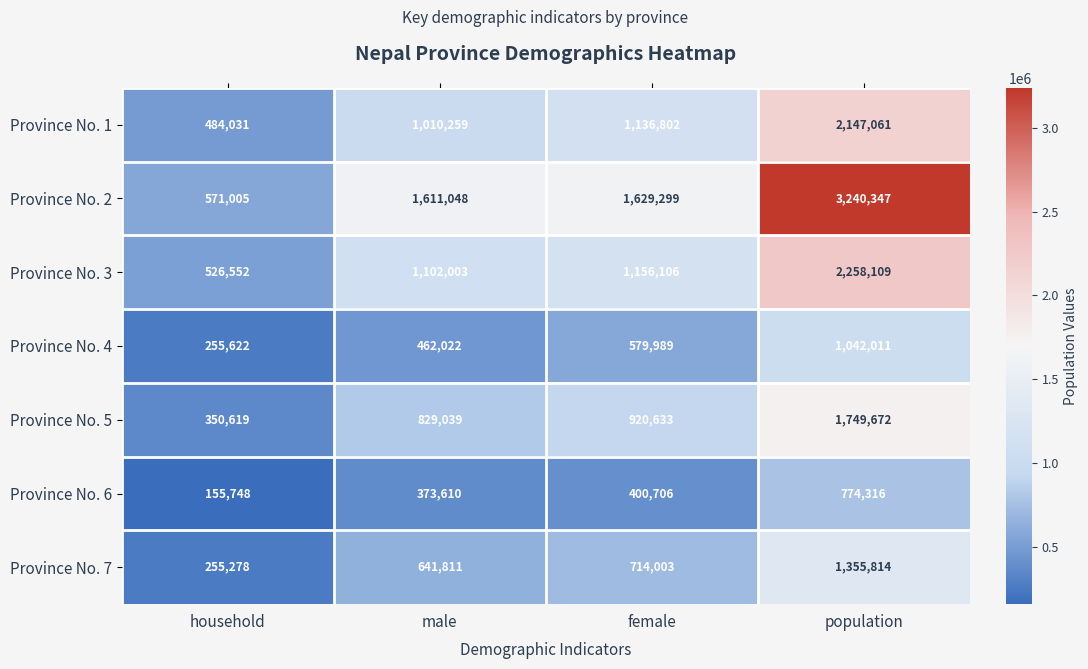

What is the sum of the Province No. 6 values at female and male?

774316